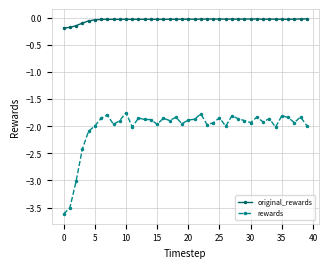

What is the difference between the maximum and minimum values in the rewards series?

1.9